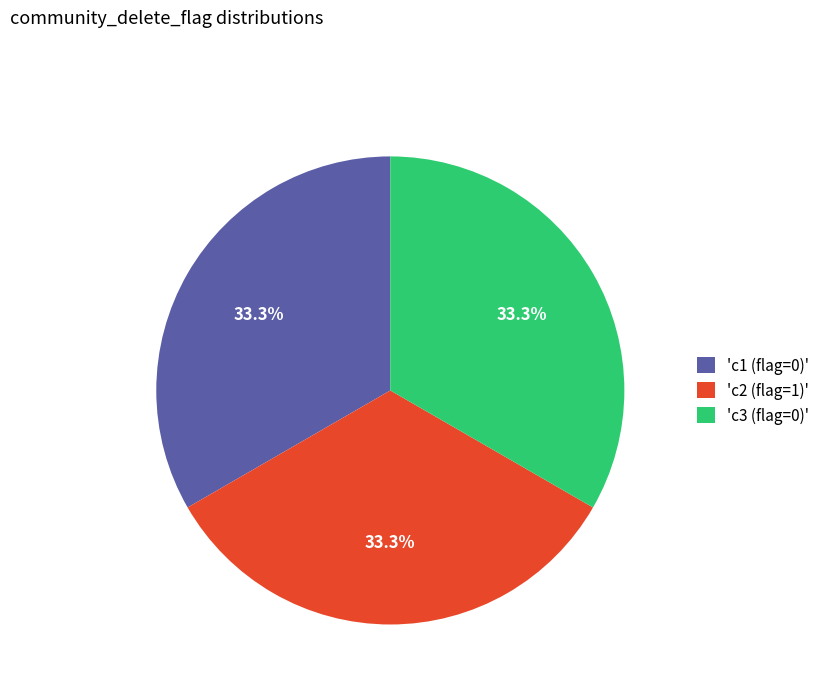

Does 'c1 (flag=0)' represent more than half of the total?

No